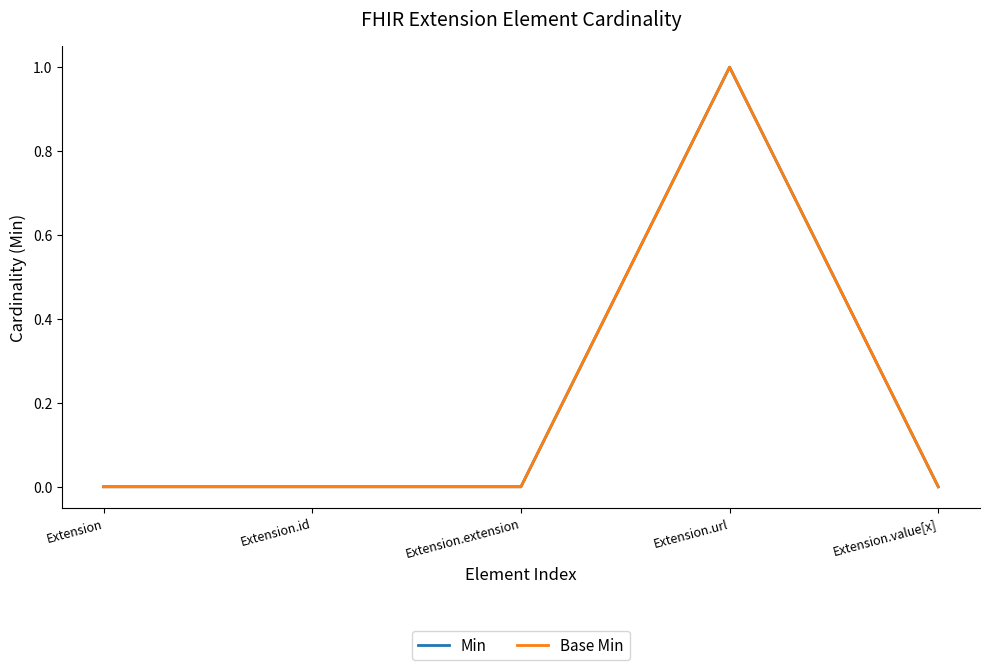

Is the value of Min at Extension.value[x] greater than the value of Base Min at Extension.extension?

No